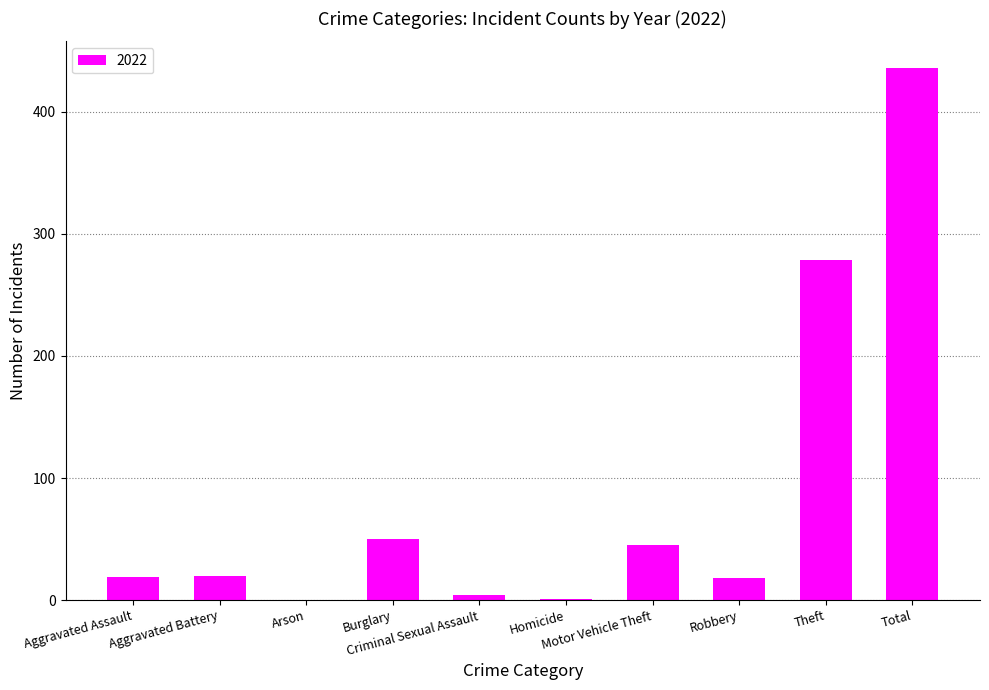

What is the change in value from Arson to Robbery?

+18